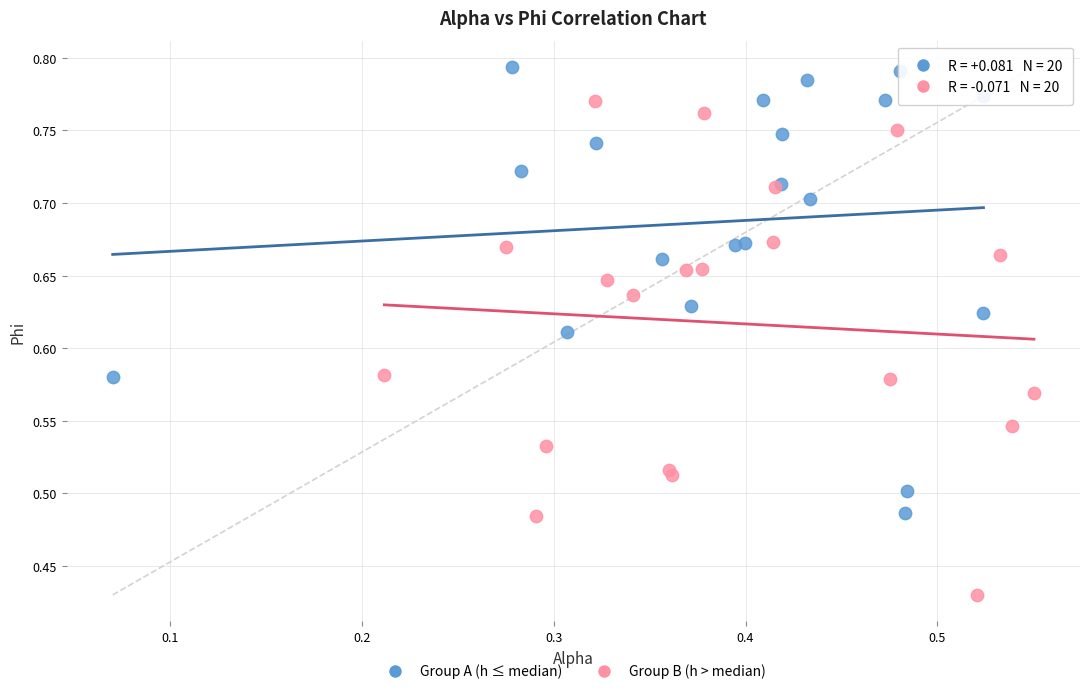

What are all the series names shown in the legend?

Group A (h ≤ median), Group B (h > median)